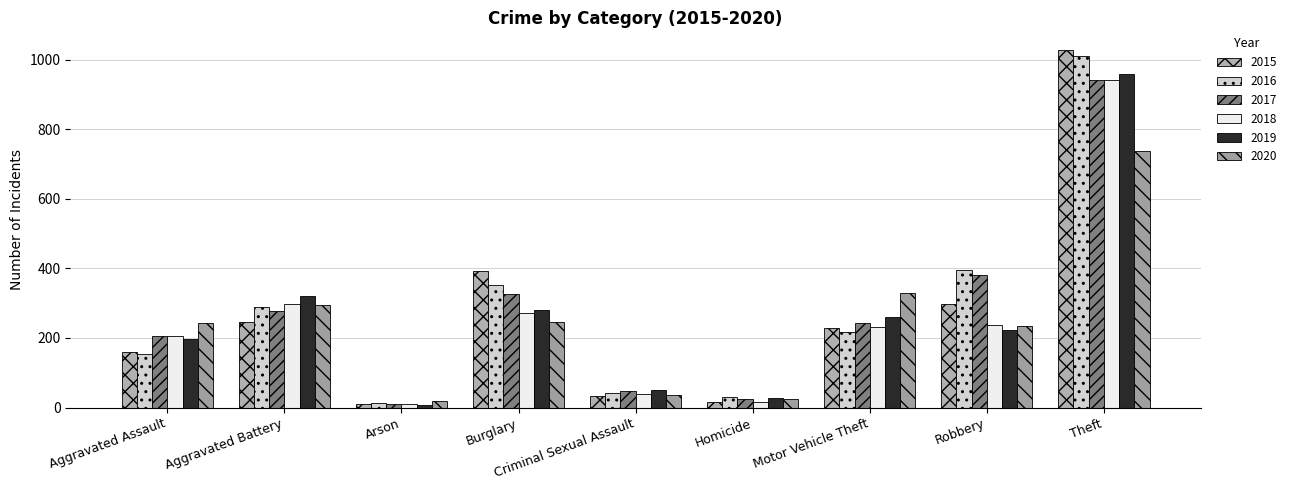

What is the value of the 2016 bar at the 7th from the left?

218